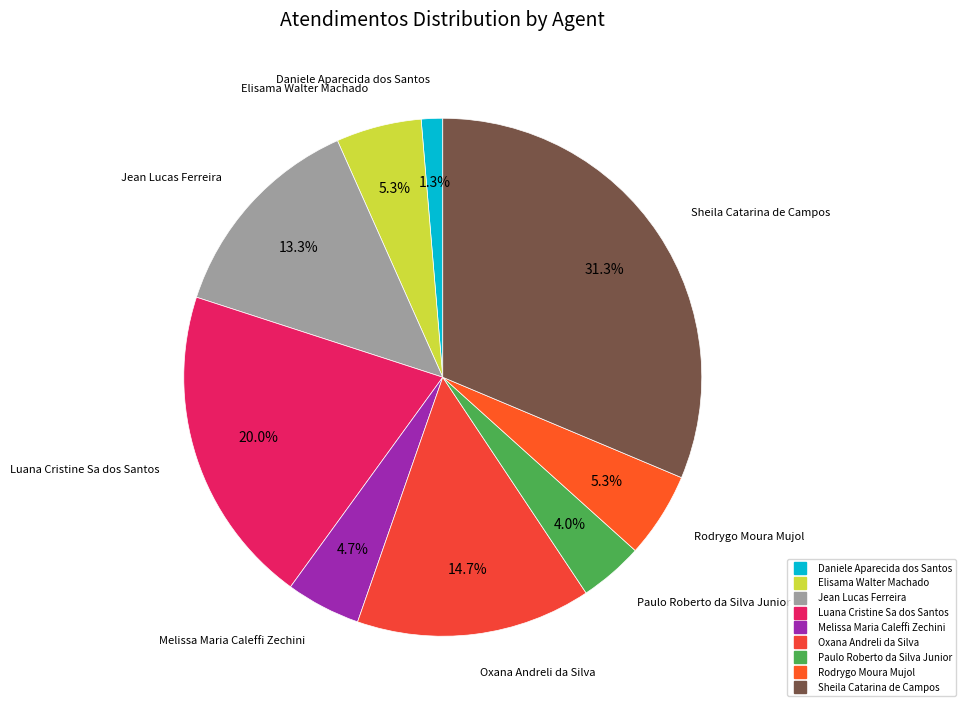

To the nearest percent, what portion does Daniele Aparecida dos Santos represent?

1%